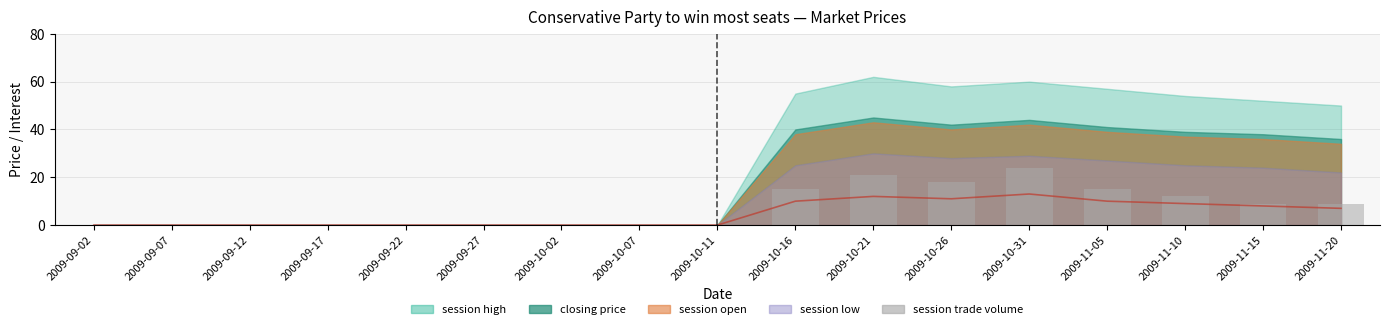

How many data points in session trade volume are above 0?

8